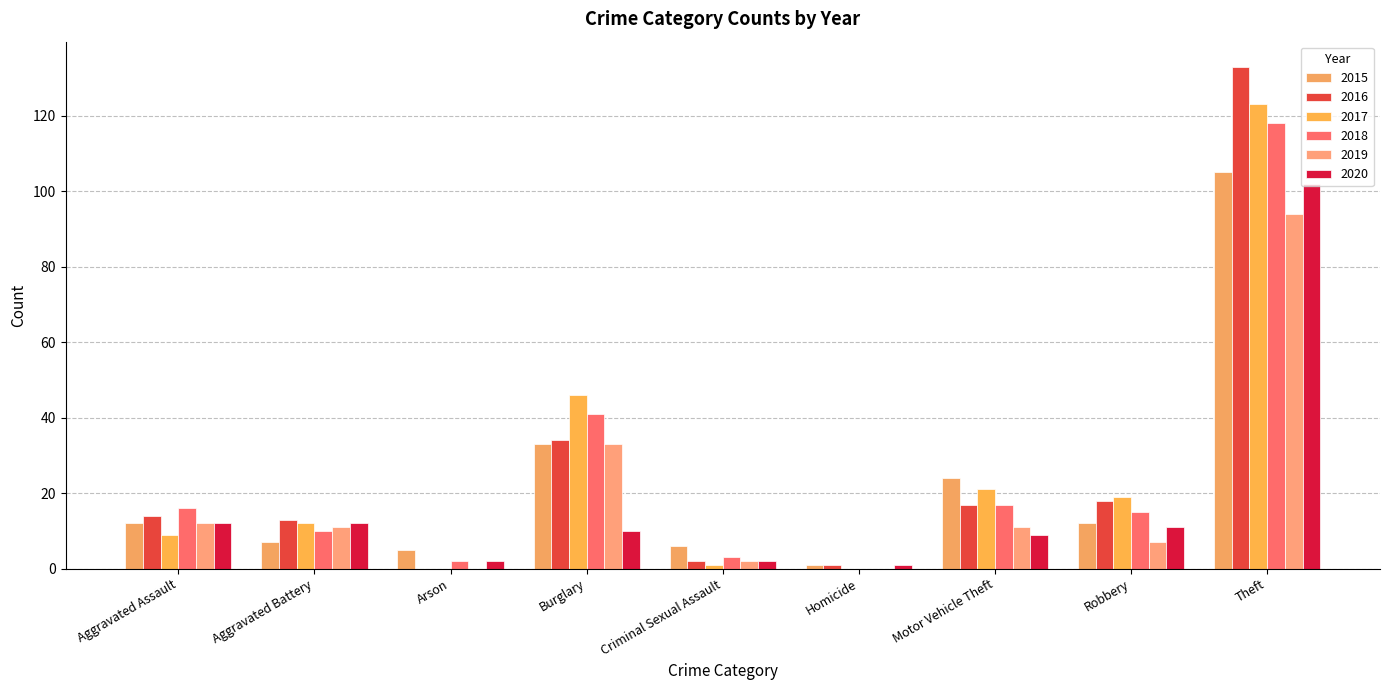

Which series has the largest total across all categories?

2016